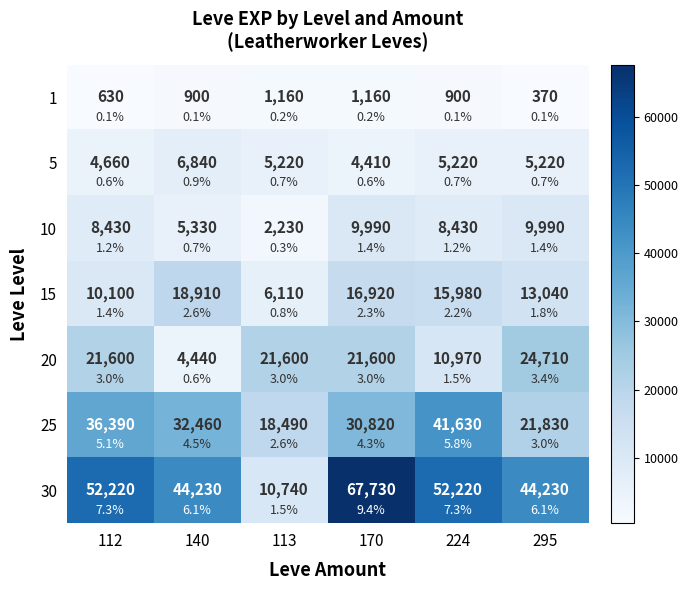

What is the difference between the 1 values at 112 and 224?

270